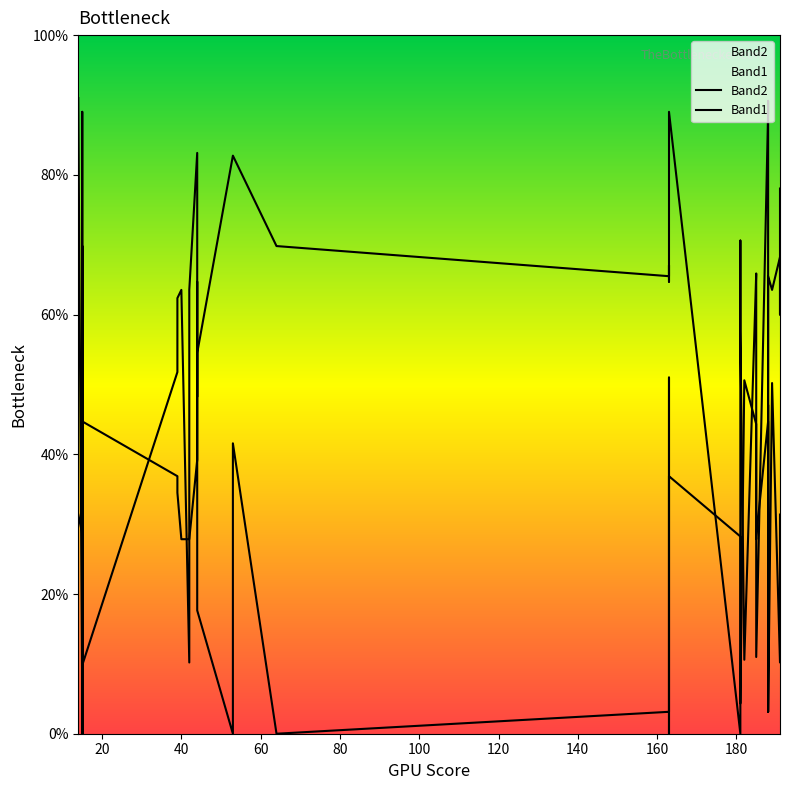

What is the label of the 31st point from the right?

180